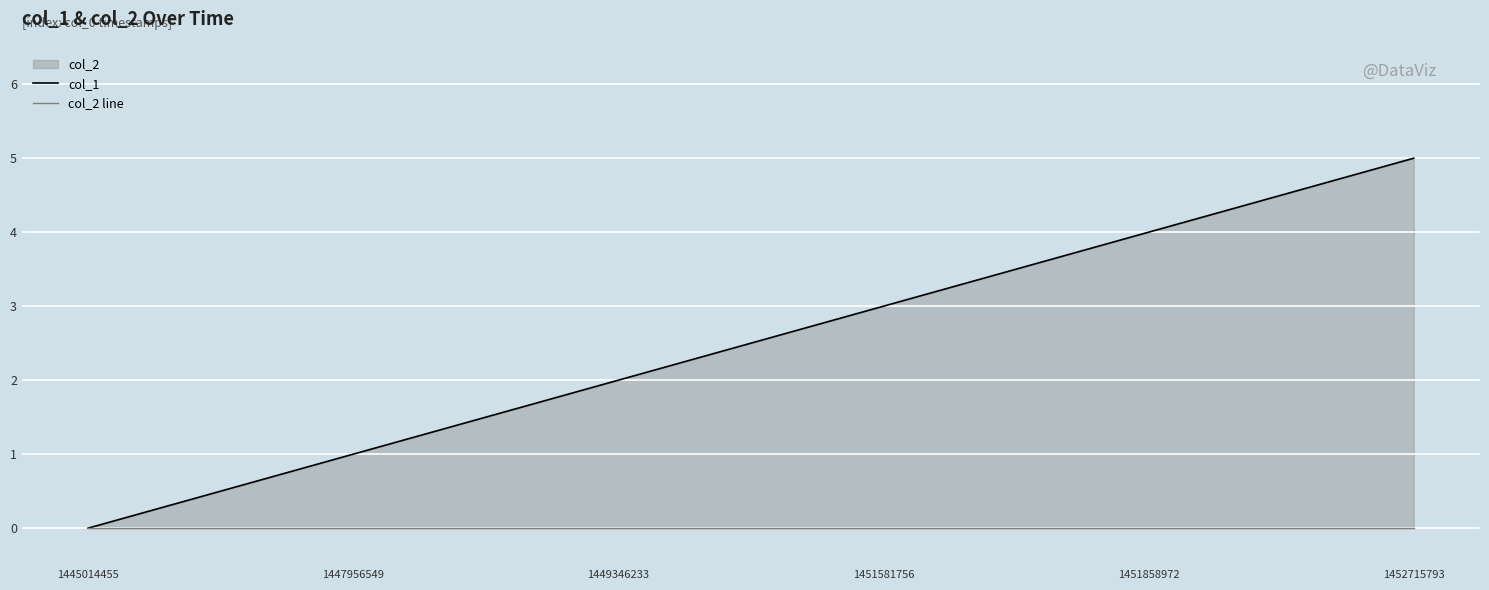

Which series changed the most between 1445014455 and 1447956549?

col_1